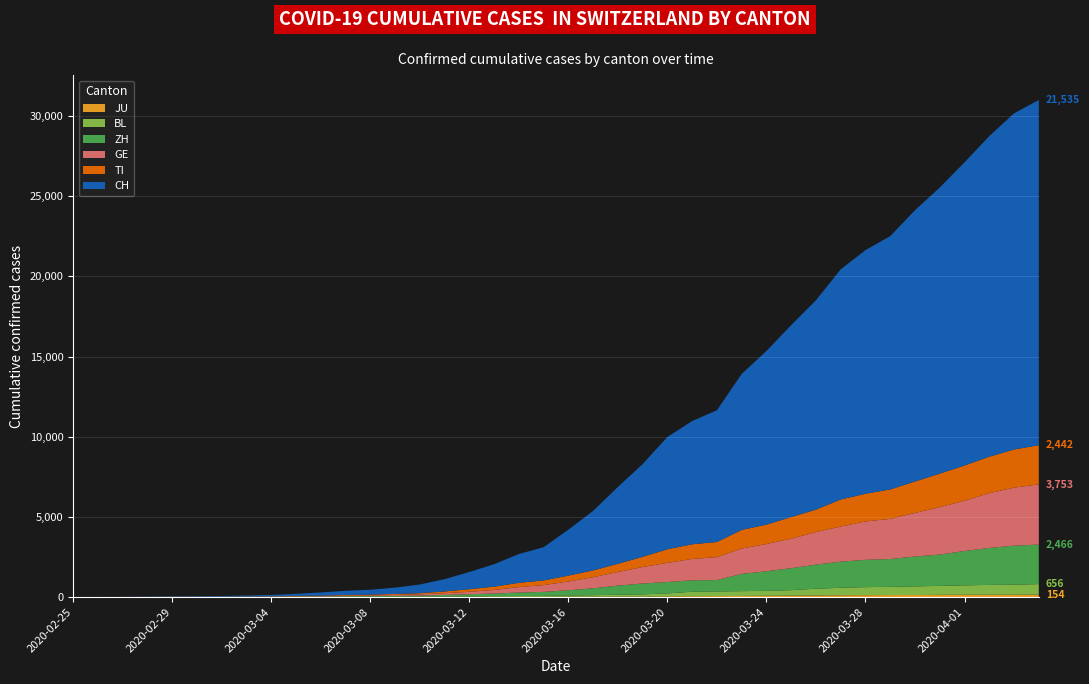

Reading left to right, what are all the values shown in this chart?

CH: 2020-02-25=0	2020-02-26=2	2020-02-27=6	2020-02-28=13	2020-02-29=23	2020-03-01=29	2020-03-02=40	2020-03-03=59	2020-03-04=83	2020-03-05=125	2020-03-06=197	2020-03-07=257	2020-03-08=303	2020-03-09=396	2020-03-10=542	2020-03-11=766	2020-03-12=1072	2020-03-13=1398	2020-03-14=1795	2020-03-15=2072	2020-03-16=2864	2020-03-17=3710	2020-03-18=4794	2020-03-19=5781	2020-03-20=7005	2020-03-21=7686	2020-03-22=8217	2020-03-23=9727	2020-03-24=10831	2020-03-25=11970	2020-03-26=13054	2020-03-27=14356	2020-03-28=15195	2020-03-29=15798	2020-03-30=16920	2020-03-31=17842	2020-04-01=18908	2020-04-02=19997	2020-04-03=20965	2020-04-04=21535
TI: 2020-02-25=0	2020-02-26=1	2020-02-27=1	2020-02-28=1	2020-02-29=2	2020-03-01=2	2020-03-02=4	2020-03-03=8	2020-03-04=13	2020-03-05=25	2020-03-06=28	2020-03-07=41	2020-03-08=49	2020-03-09=61	2020-03-10=75	2020-03-11=108	2020-03-12=163	2020-03-13=206	2020-03-14=265	2020-03-15=293	2020-03-16=368	2020-03-17=426	2020-03-18=511	2020-03-19=638	2020-03-20=849	2020-03-21=916	2020-03-22=945	2020-03-23=1162	2020-03-24=1209	2020-03-25=1354	2020-03-26=1401	2020-03-27=1688	2020-03-28=1727	2020-03-29=1837	2020-03-30=1962	2020-03-31=2091	2020-04-01=2195	2020-04-02=2271	2020-04-03=2377	2020-04-04=2442
GE: 2020-02-25=0	2020-02-26=1	2020-02-27=1	2020-02-28=4	2020-02-29=8	2020-03-01=9	2020-03-02=10	2020-03-03=13	2020-03-04=14	2020-03-05=17	2020-03-06=25	2020-03-07=38	2020-03-08=40	2020-03-09=56	2020-03-10=76	2020-03-11=109	2020-03-12=150	2020-03-13=222	2020-03-14=340	2020-03-15=423	2020-03-16=544	2020-03-17=692	2020-03-18=848	2020-03-19=1027	2020-03-20=1194	2020-03-21=1331	2020-03-22=1430	2020-03-23=1582	2020-03-24=1699	2020-03-25=1837	2020-03-26=2033	2020-03-27=2190	2020-03-28=2393	2020-03-29=2505	2020-03-30=2721	2020-03-31=2958	2020-04-01=3137	2020-04-02=3420	2020-04-03=3621	2020-04-04=3753
ZH: 2020-02-25=0	2020-02-26=2	2020-02-27=2	2020-02-28=2	2020-02-29=6	2020-03-01=7	2020-03-02=10	2020-03-03=13	2020-03-04=15	2020-03-05=23	2020-03-06=29	2020-03-07=34	2020-03-08=40	2020-03-09=49	2020-03-10=62	2020-03-11=101	2020-03-12=140	2020-03-13=163	2020-03-14=218	2020-03-15=250	2020-03-16=326	2020-03-17=429	2020-03-18=568	2020-03-19=679	2020-03-20=711	2020-03-21=711	2020-03-22=711	2020-03-23=1075	2020-03-24=1223	2020-03-25=1370	2020-03-26=1502	2020-03-27=1629	2020-03-28=1703	2020-03-29=1735	2020-03-30=1861	2020-03-31=1952	2020-04-01=2141	2020-04-02=2305	2020-04-03=2433	2020-04-04=2466
BL: 2020-02-25=0	2020-02-26=0	2020-02-27=1	2020-02-28=1	2020-02-29=2	2020-03-01=2	2020-03-02=2	2020-03-03=2	2020-03-04=2	2020-03-05=6	2020-03-06=6	2020-03-07=15	2020-03-08=19	2020-03-09=20	2020-03-10=22	2020-03-11=26	2020-03-12=26	2020-03-13=42	2020-03-14=47	2020-03-15=54	2020-03-16=76	2020-03-17=89	2020-03-18=116	2020-03-19=134	2020-03-20=184	2020-03-21=282	2020-03-22=289	2020-03-23=302	2020-03-24=306	2020-03-25=341	2020-03-26=422	2020-03-27=466	2020-03-28=502	2020-03-29=511	2020-03-30=539	2020-03-31=561	2020-04-01=588	2020-04-02=610	2020-04-03=625	2020-04-04=656
JU: 2020-02-25=0	2020-02-26=0	2020-02-27=1	2020-02-28=1	2020-02-29=1	2020-03-01=1	2020-03-02=1	2020-03-03=2	2020-03-04=2	2020-03-05=4	2020-03-06=4	2020-03-07=5	2020-03-08=5	2020-03-09=7	2020-03-10=7	2020-03-11=7	2020-03-12=12	2020-03-13=17	2020-03-14=18	2020-03-15=19	2020-03-16=25	2020-03-17=29	2020-03-18=32	2020-03-19=36	2020-03-20=44	2020-03-21=54	2020-03-22=61	2020-03-23=69	2020-03-24=82	2020-03-25=92	2020-03-26=100	2020-03-27=114	2020-03-28=119	2020-03-29=127	2020-03-30=128	2020-03-31=140	2020-04-01=145	2020-04-02=149	2020-04-03=149	2020-04-04=154